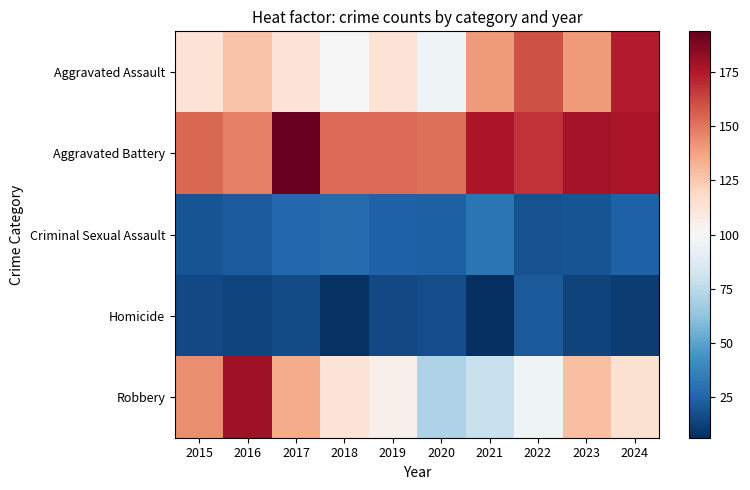

What is the spread (max minus min) of values at 2024?

166